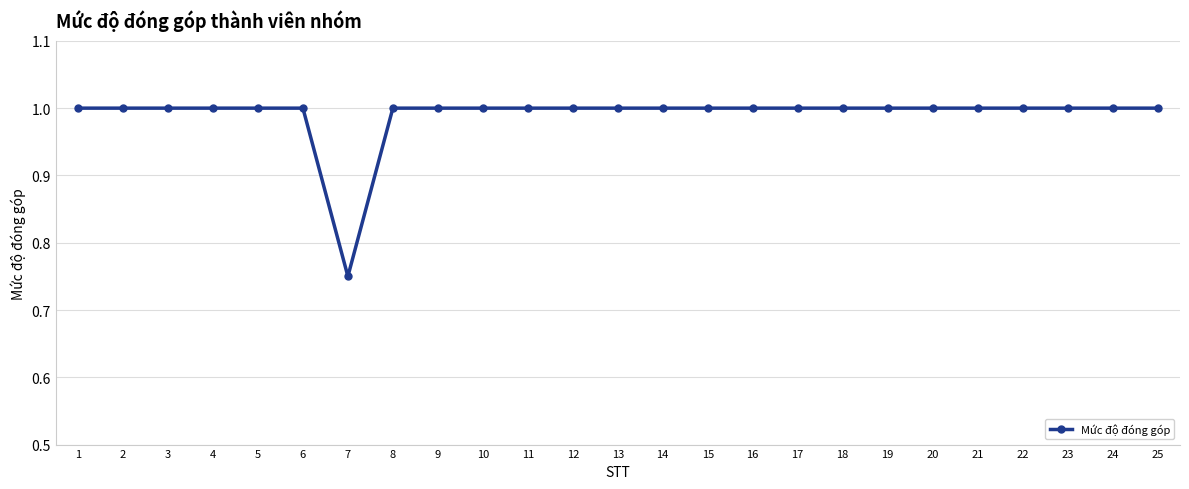

Which label corresponds to the smallest value in the chart?

7